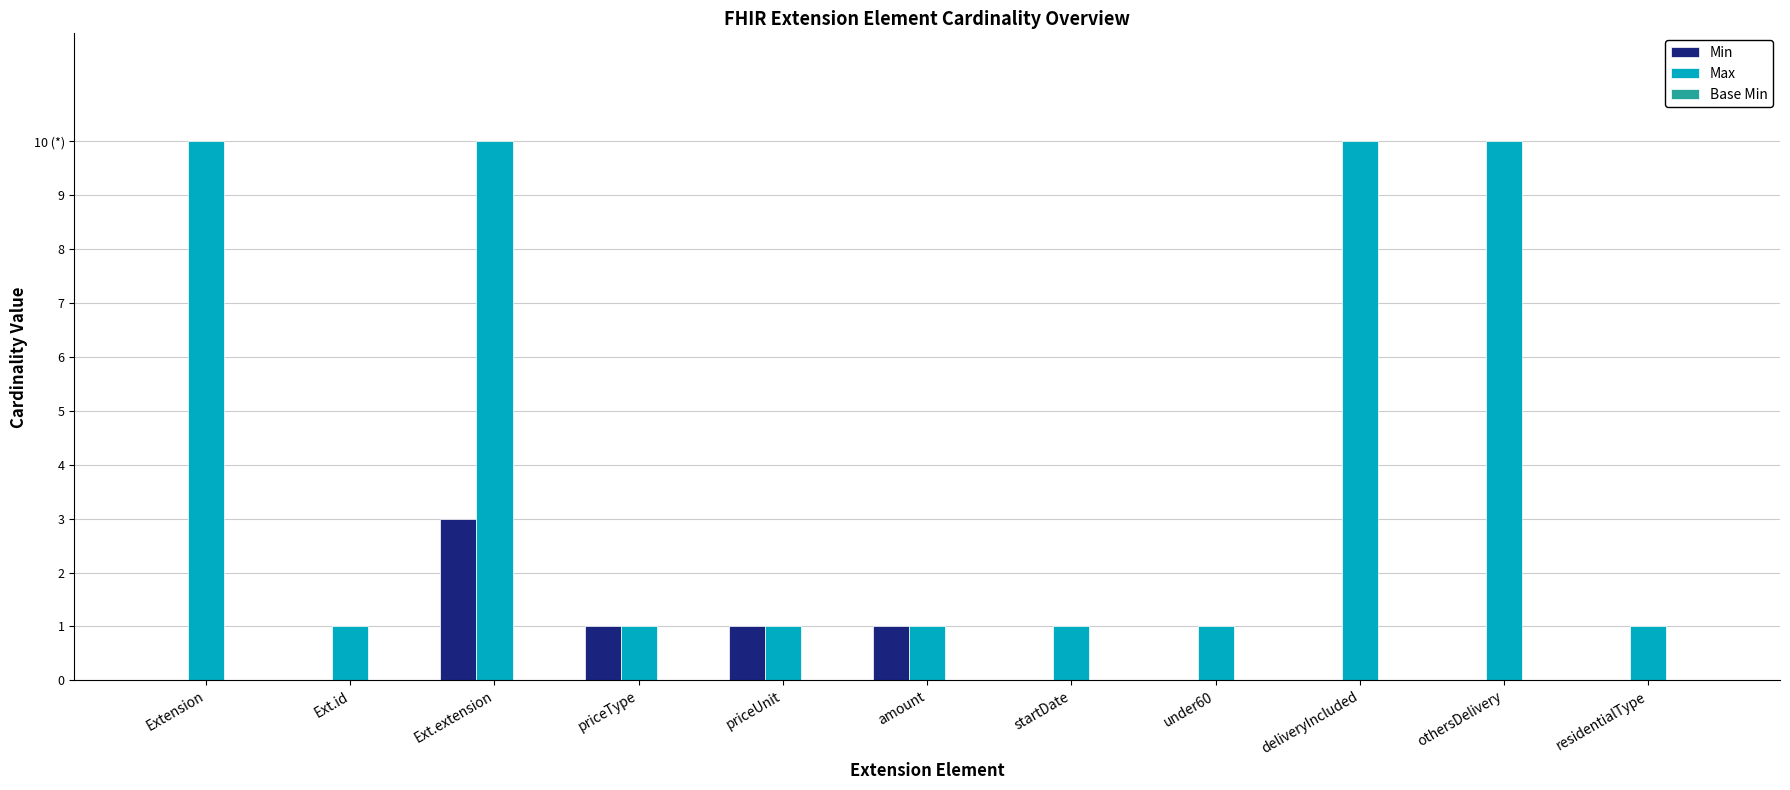

Are the bars horizontal?

No